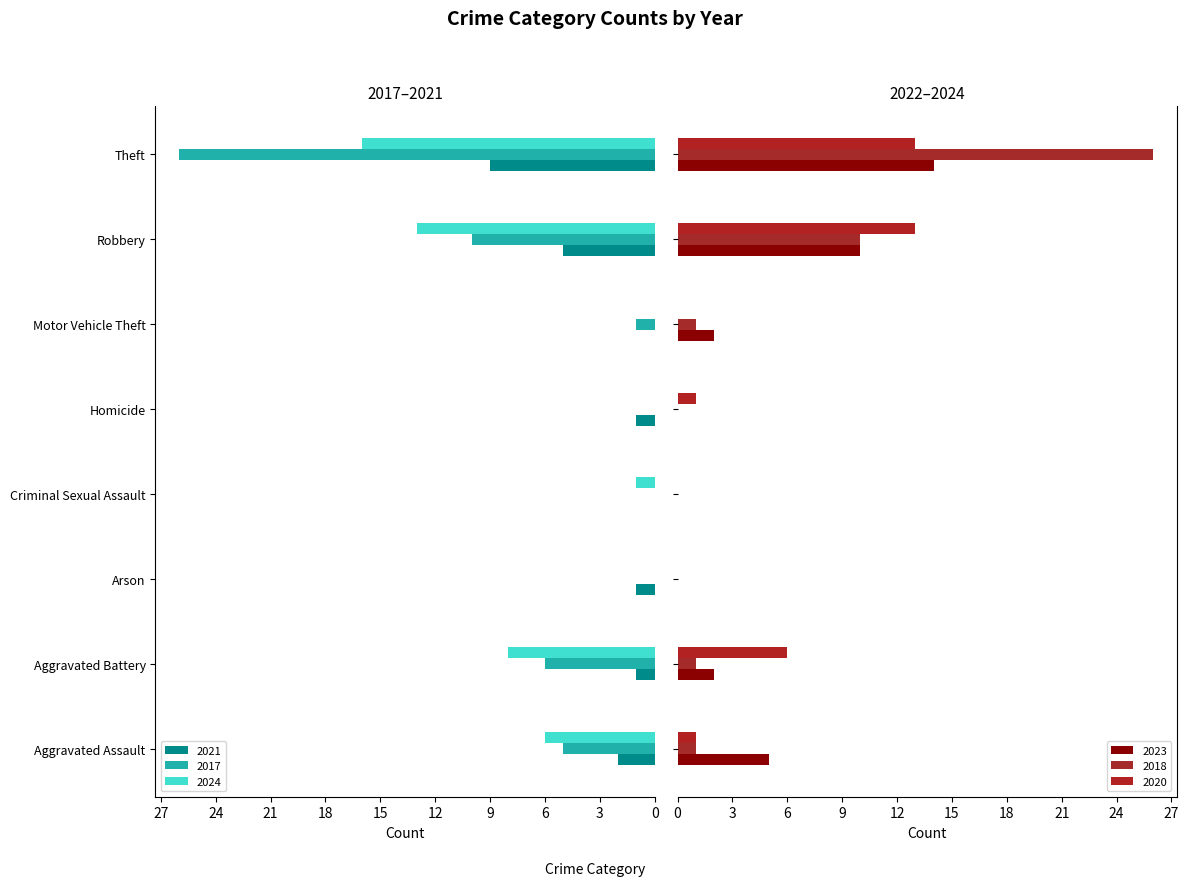

Reading left to right, list all the values displayed in this chart.

2021: Aggravated Assault=2	Aggravated Battery=1	Arson=1	Criminal Sexual Assault=0	Homicide=1	Motor Vehicle Theft=0	Robbery=5	Theft=9
2017: Aggravated Assault=5	Aggravated Battery=6	Arson=0	Criminal Sexual Assault=0	Homicide=0	Motor Vehicle Theft=1	Robbery=10	Theft=26
2024: Aggravated Assault=6	Aggravated Battery=8	Arson=0	Criminal Sexual Assault=1	Homicide=0	Motor Vehicle Theft=0	Robbery=13	Theft=16
2023: Aggravated Assault=5	Aggravated Battery=2	Arson=0	Criminal Sexual Assault=0	Homicide=0	Motor Vehicle Theft=2	Robbery=10	Theft=14
2018: Aggravated Assault=1	Aggravated Battery=1	Arson=0	Criminal Sexual Assault=0	Homicide=0	Motor Vehicle Theft=1	Robbery=10	Theft=26
2020: Aggravated Assault=1	Aggravated Battery=6	Arson=0	Criminal Sexual Assault=0	Homicide=1	Motor Vehicle Theft=0	Robbery=13	Theft=13